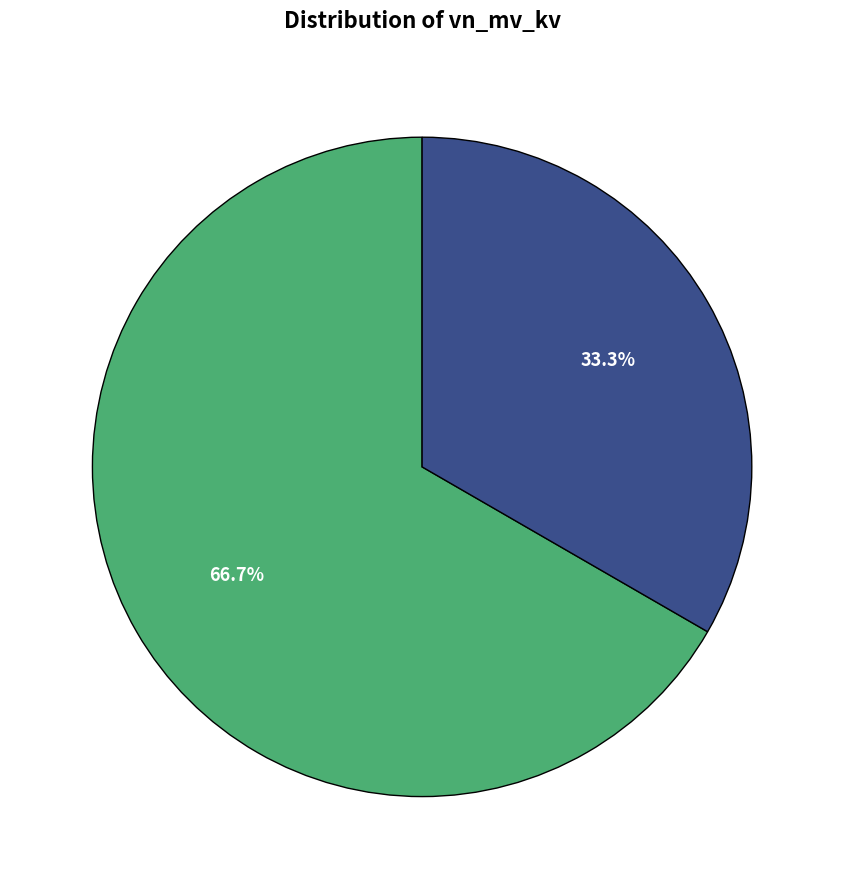

Is there any slice that represents more than half of the pie?

Yes